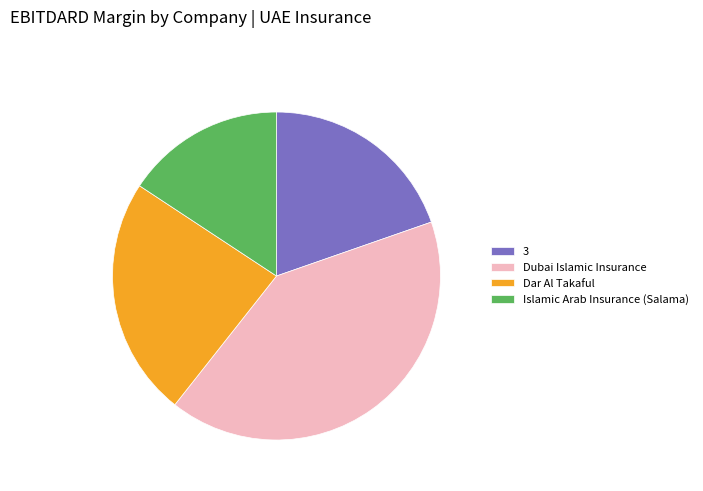

How many segments does this pie chart have?

4